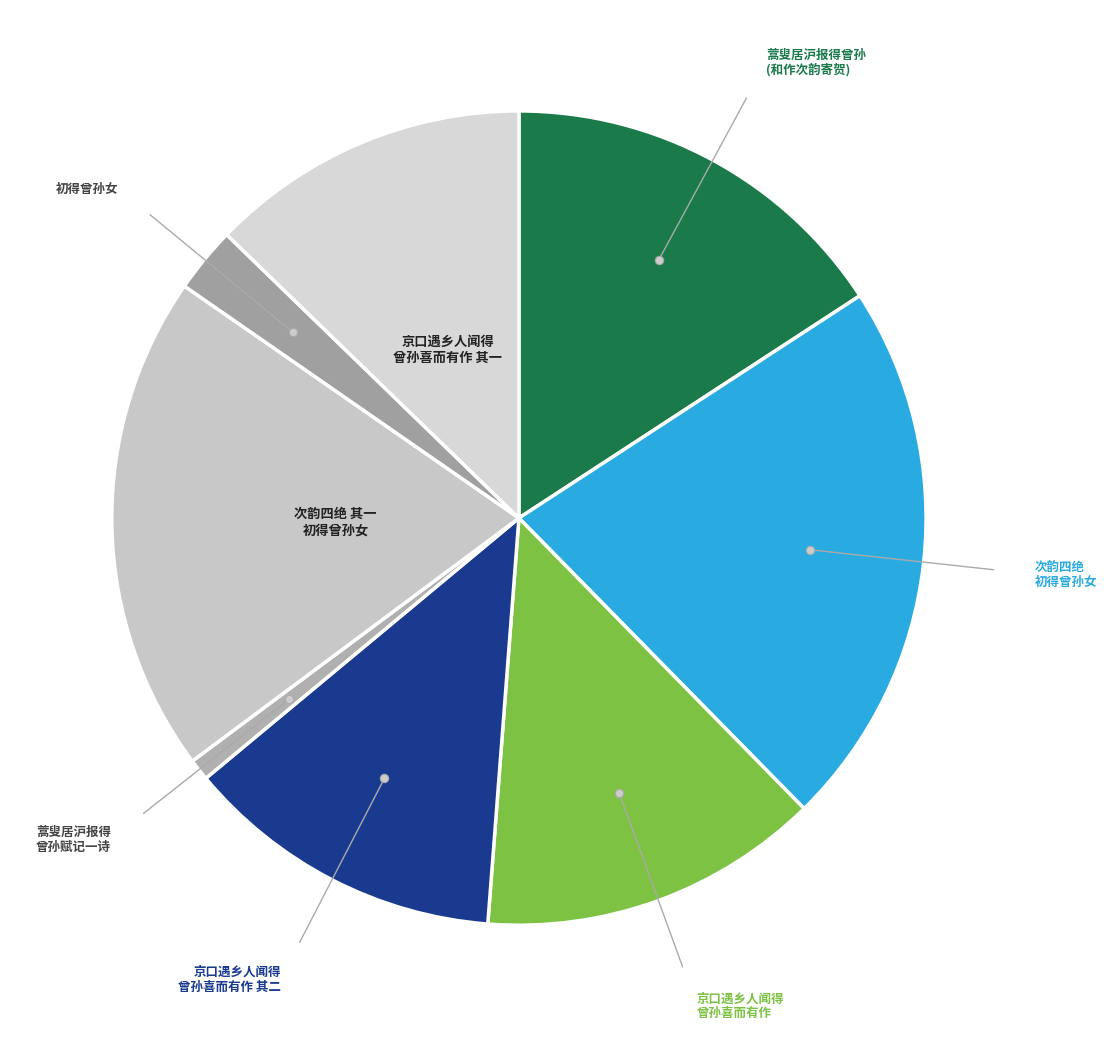

What is the ratio of the value at 京口遇乡人闻得 曾孙喜而有作 to the value at 初得曾孙女?

5.2